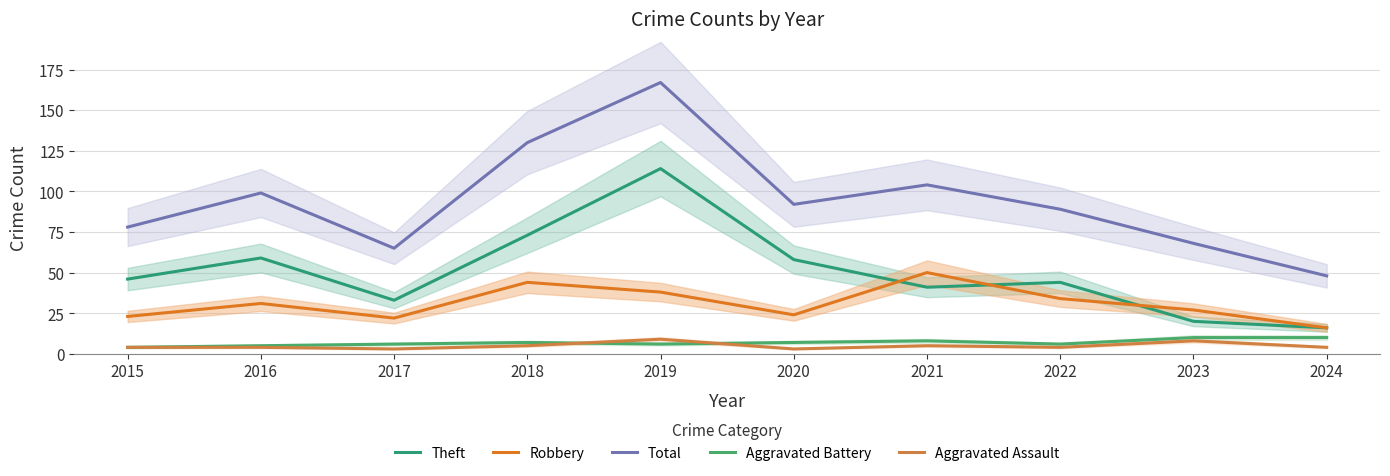

True or false: Robbery and Total intersect in this chart.

False